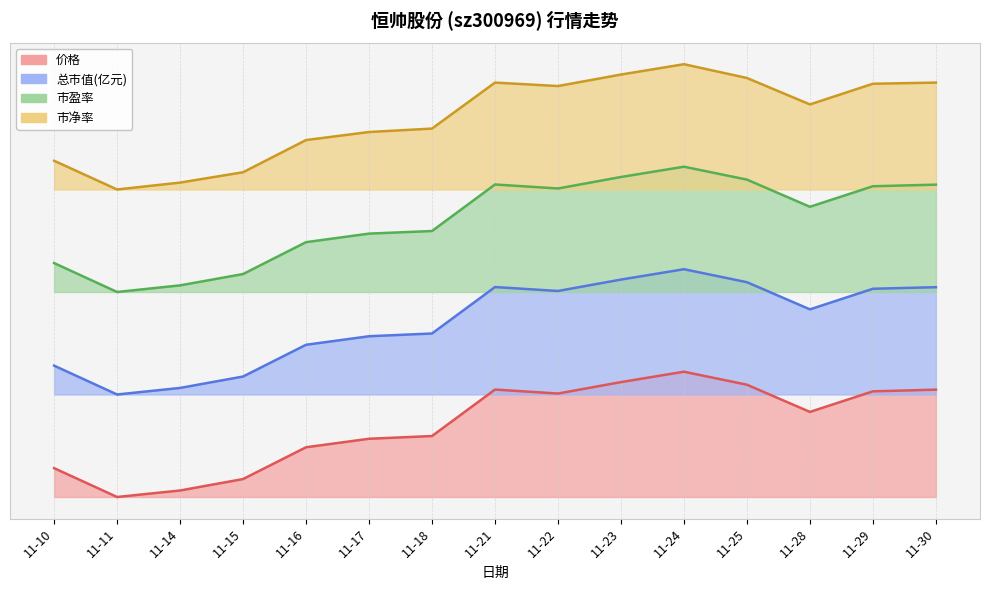

True or false: 总市值(亿元) and 市净率 intersect in this chart.

False